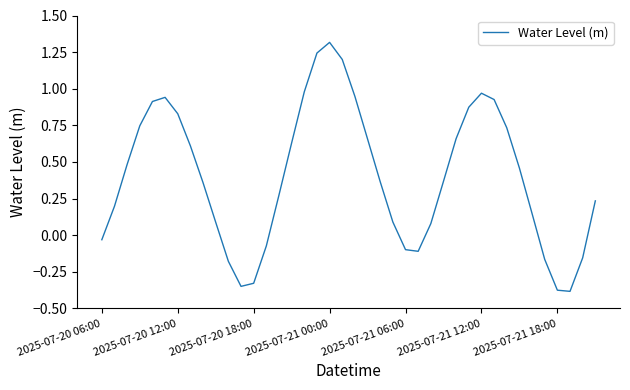

Does the chart have visible grid lines?

No